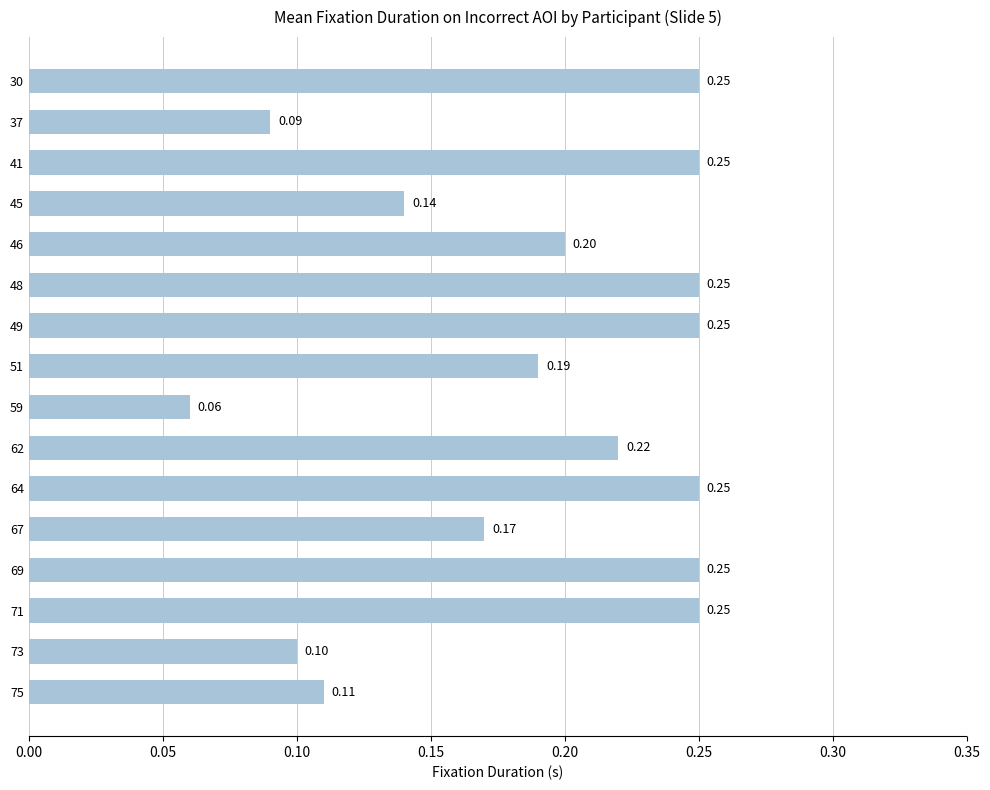

What is the smallest value displayed?

0.1